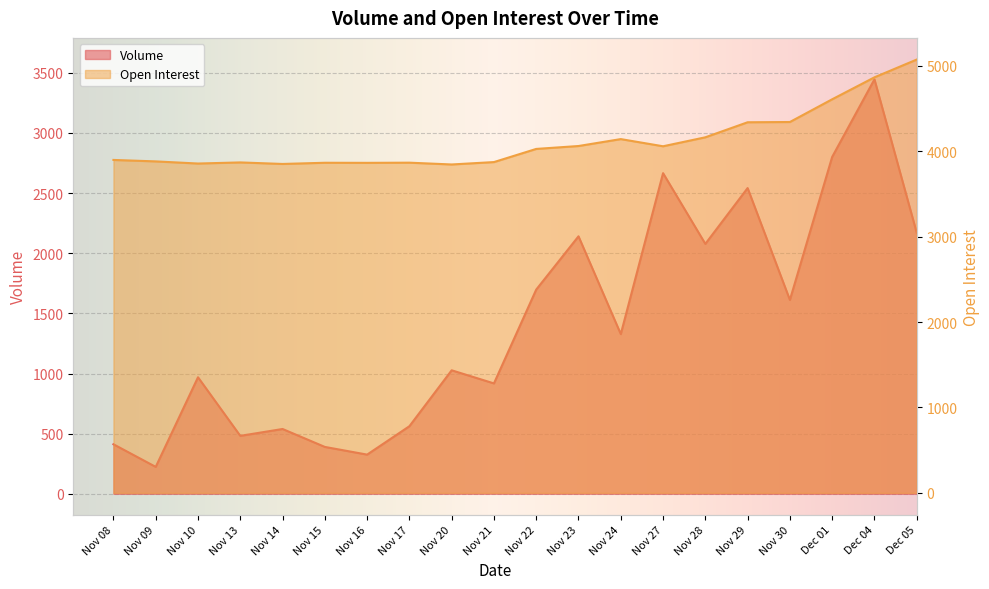

What is the difference between the Open Interest values at Nov 08 and Nov 28?

265